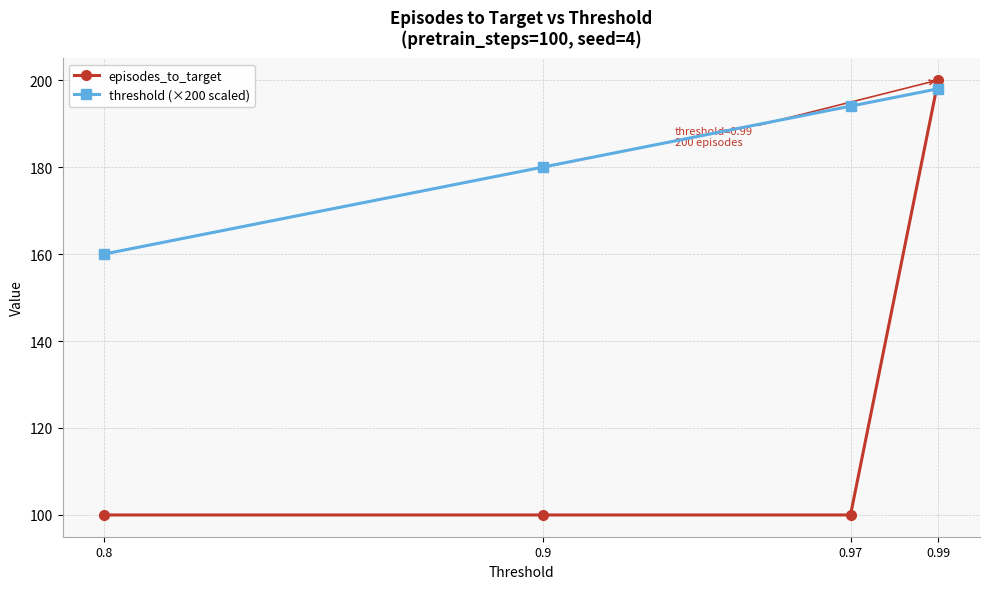

What is the maximum value shown in the chart?

200